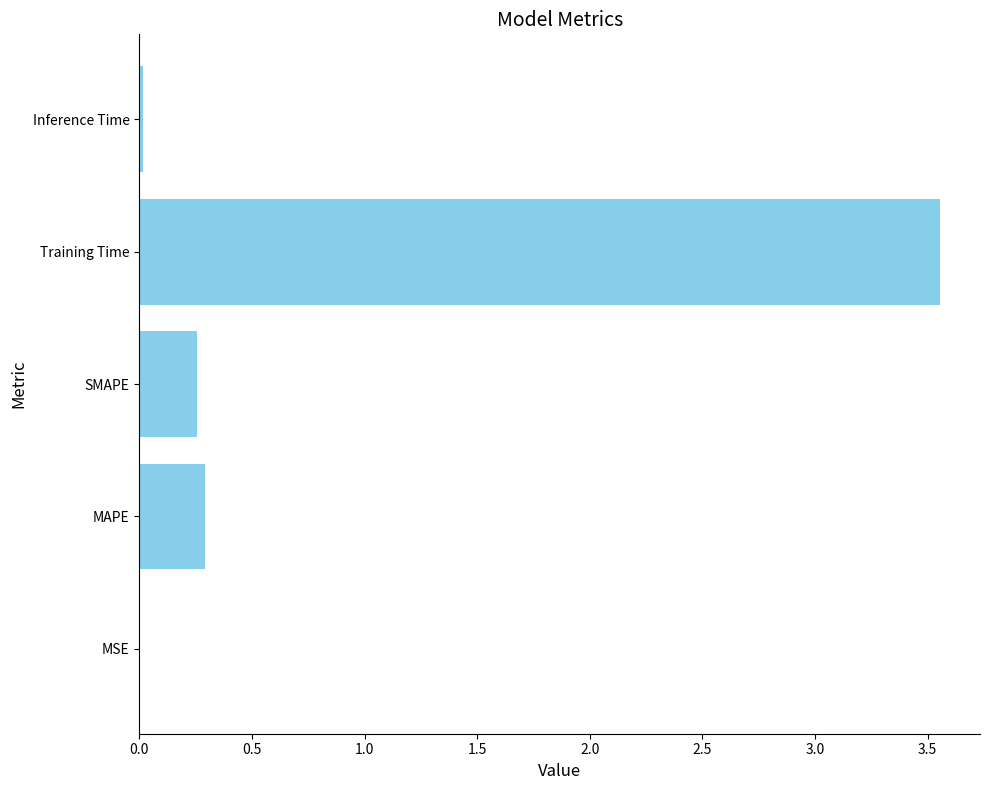

What is the change in value from SMAPE to Training Time?

+3.3